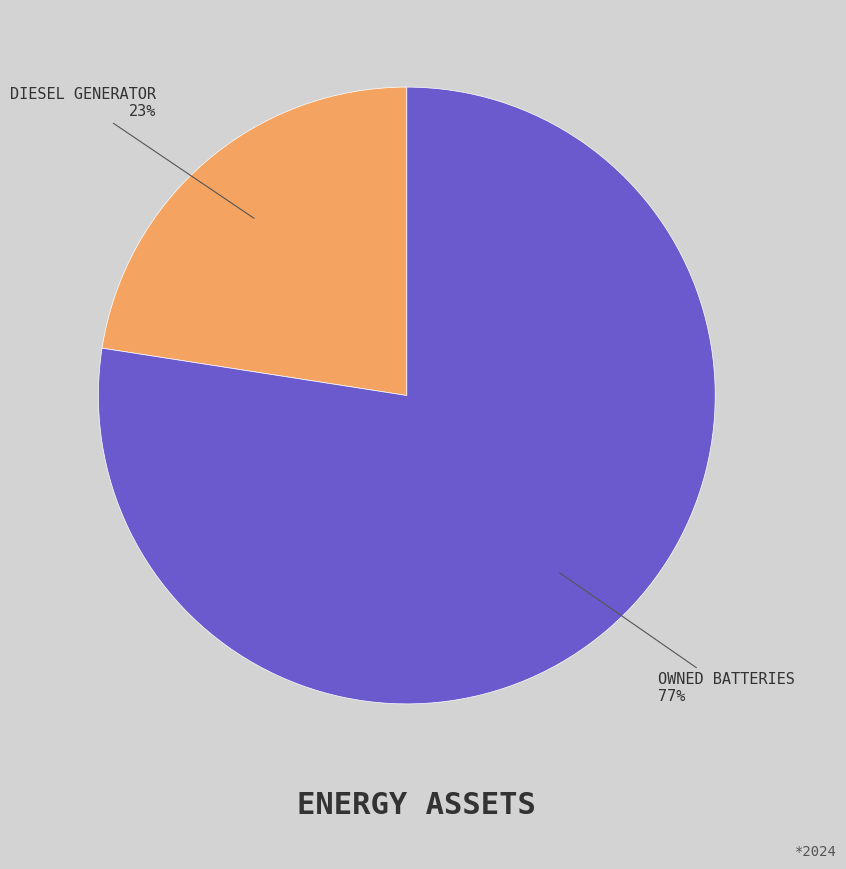

Count the number of slices in the pie.

2